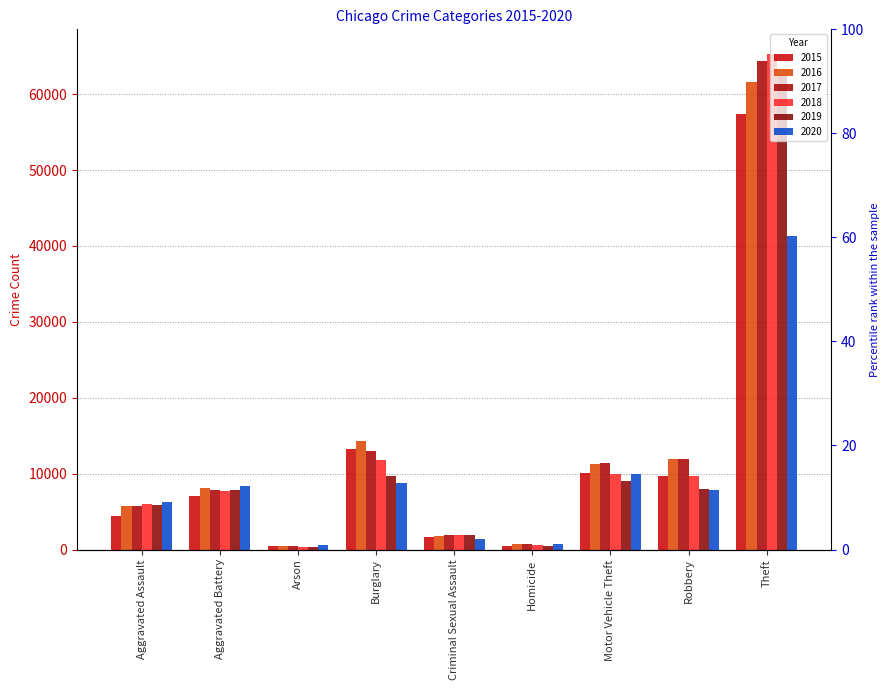

At which category is the sum across all series the highest?

Theft